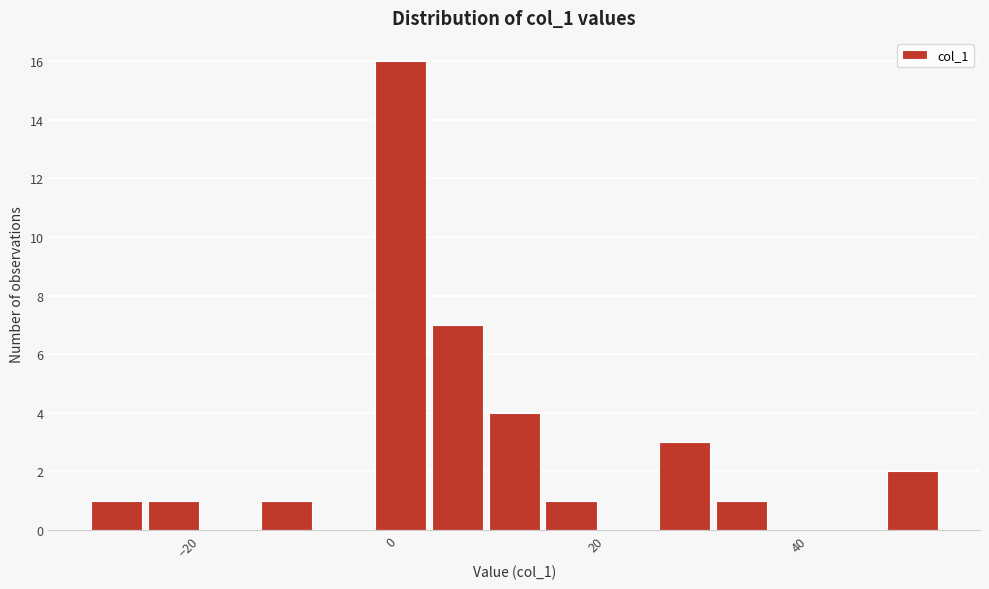

Read against the x-axis, roughly where is the centre of the tallest bar?

0